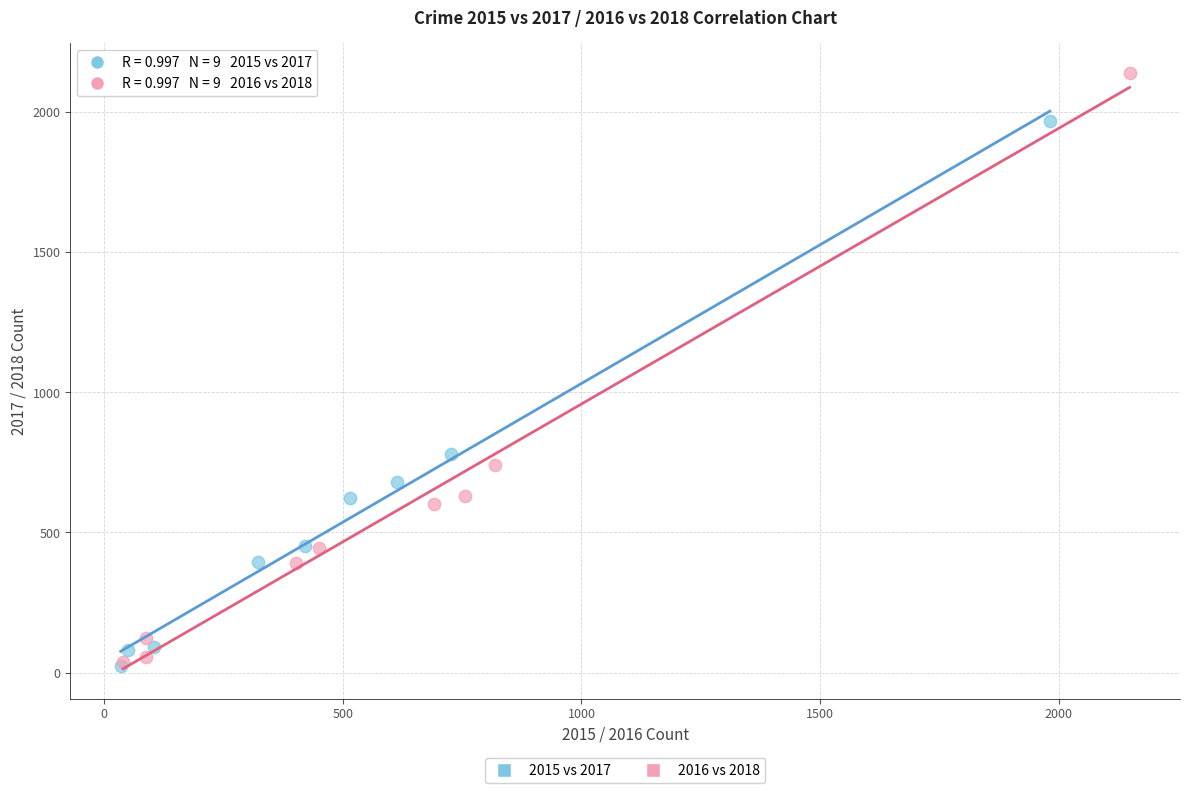

What are all the series names shown in the legend?

2015 vs 2017, 2016 vs 2018